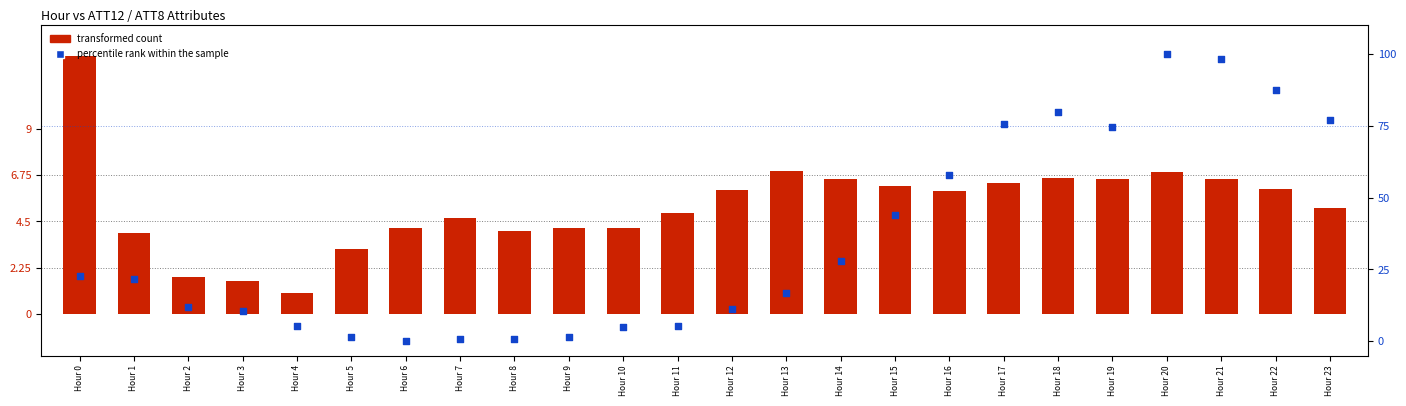

What are all the series names shown in the legend?

transformed count, percentile rank within the sample